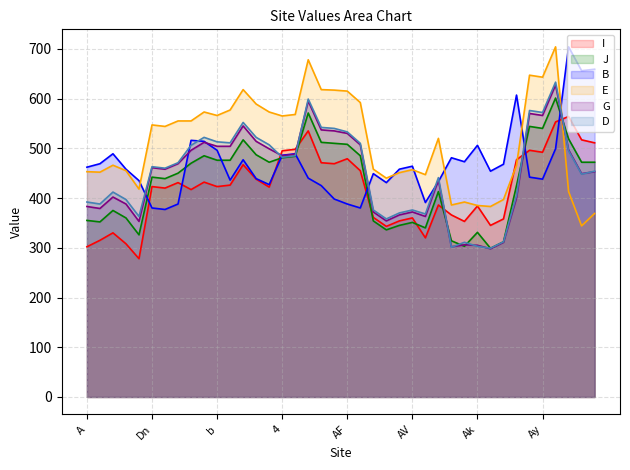

Reading left to right, extract all data points from this chart.

I: 302	315	330	308	278	423	420	431	417	432	423	426	467	438	422	495	498	535	471	469	479	455	361	343	354	360	320	386	366	353	384	345	358	477	496	492	553	564	517	511
J: 355	352	375	360	326	442	439	450	470	485	476	476	517	487	472	481	484	571	512	510	508	485	354	336	345	351	340	413	314	303	331	299	312	425	544	540	601	519	472	472
B: 462	469	489	458	435	380	377	388	516	514	496	436	477	439	427	486	489	440	425	398	388	380	449	431	458	464	391	433	481	473	506	454	468	607	442	438	499	704	656	659
E: 453	452	466	455	418	547	544	555	555	573	566	577	618	589	573	565	568	678	618	617	615	592	458	440	451	457	447	520	386	392	385	383	397	466	647	643	704	413	344	369
G: 383	379	402	388	353	461	458	469	496	512	504	504	545	514	499	485	488	595	537	535	530	507	372	354	366	372	363	436	302	306	305	298	311	400	570	566	627	497	449	453
D: 392	388	412	397	363	463	460	471	506	522	513	511	552	522	507	482	485	599	542	540	533	510	376	358	370	376	368	441	301	311	303	299	312	405	576	572	633	495	448	454